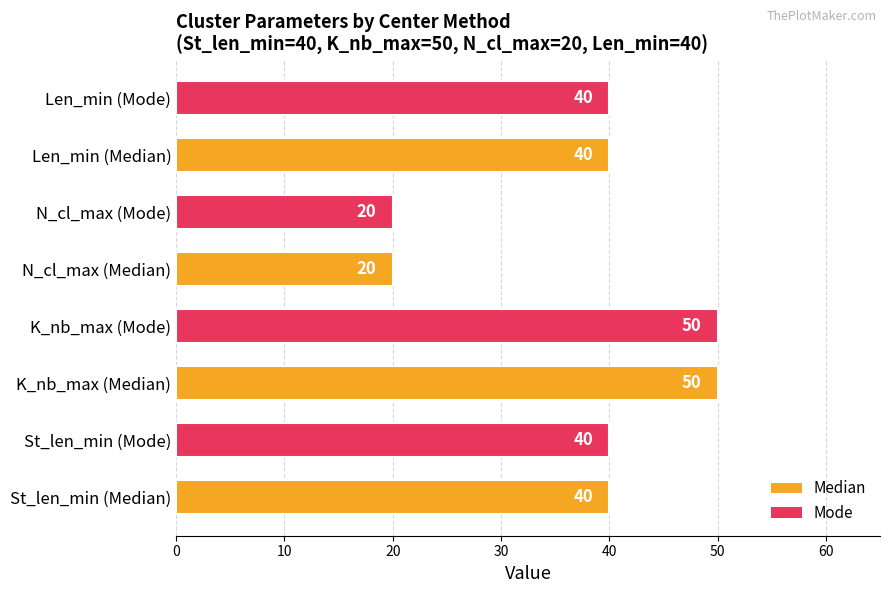

Which has a higher value, Len_min (Mode) or N_cl_max (Mode)?

Len_min (Mode)